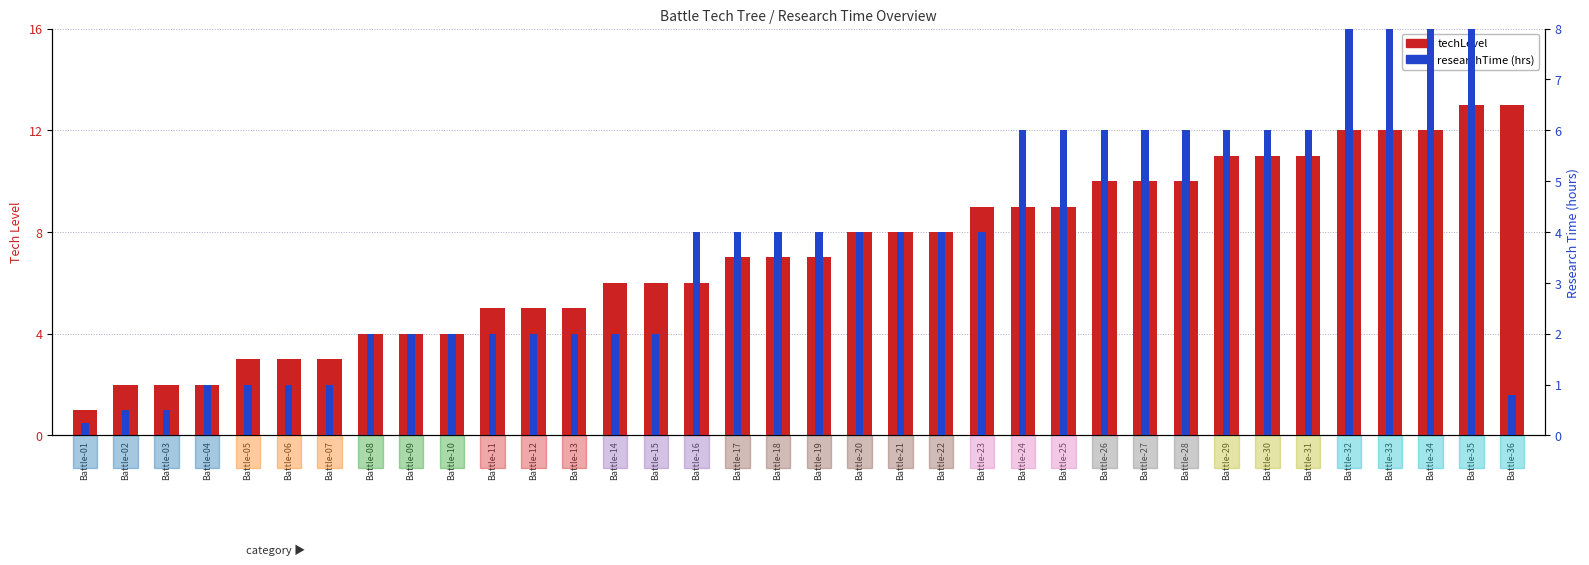

At which category is the sum across all series the highest?

Battle-35